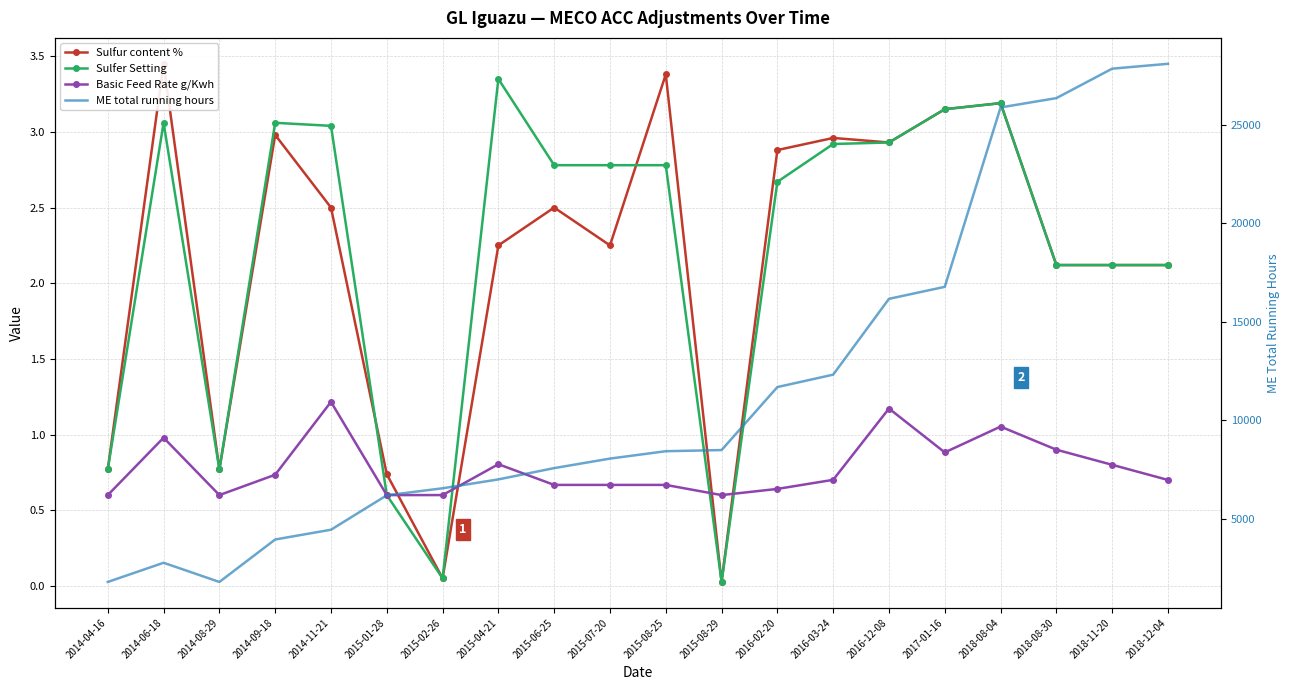

What is the sum of the Basic Feed Rate g/Kwh values at 2015-02-26 and 2015-07-20?

1.3